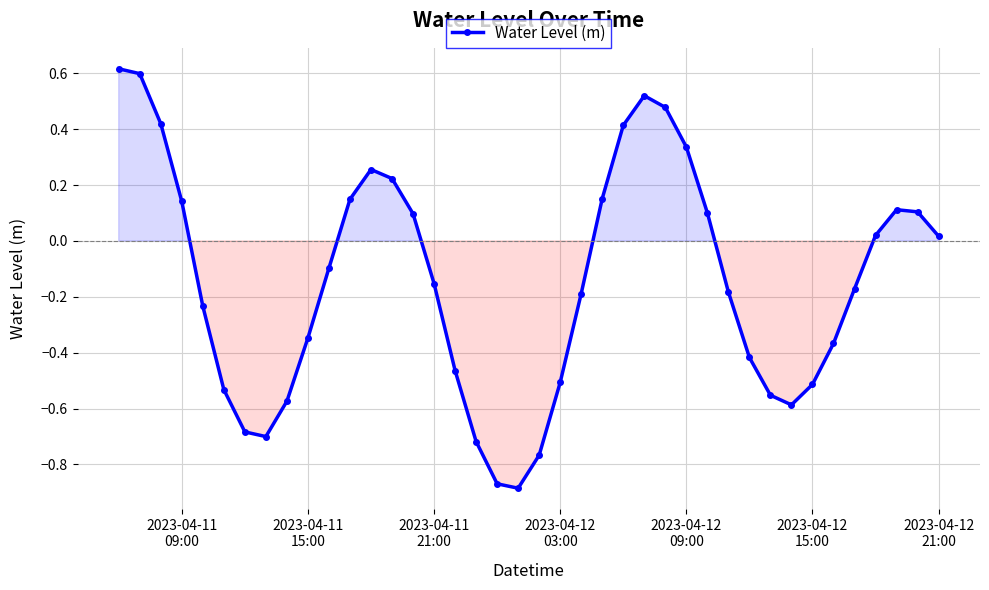

True or false: the data has more than 1 interior local peaks.

True